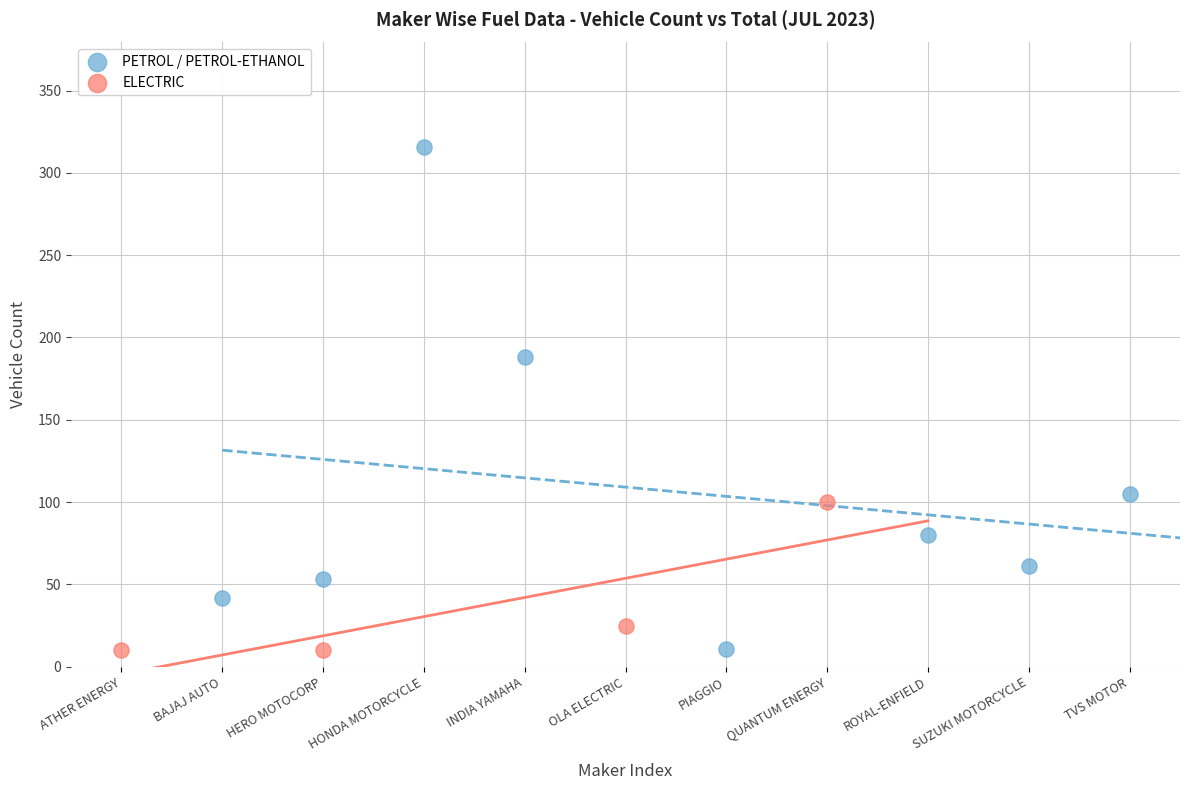

What are all the series names shown in the legend?

PETROL / PETROL-ETHANOL, ELECTRIC